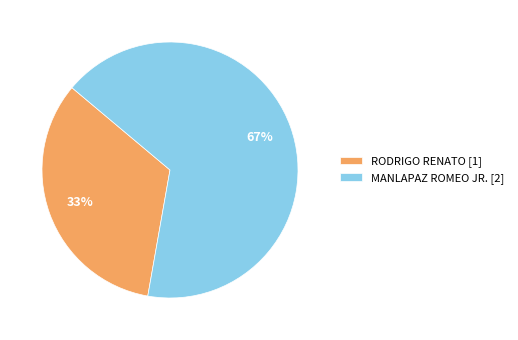

To the nearest percent, what is the combined percentage of MANLAPAZ ROMEO JR. and RODRIGO RENATO?

100%